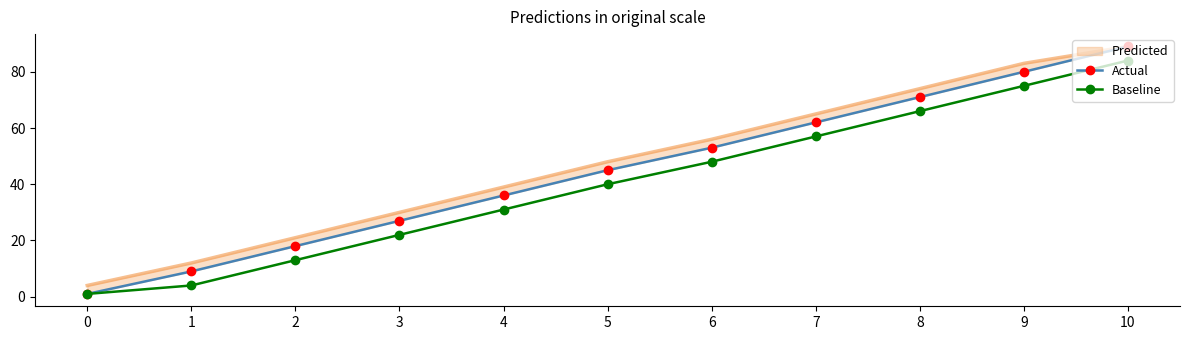

At 3, list the series in order from largest to smallest.

Actual, Baseline